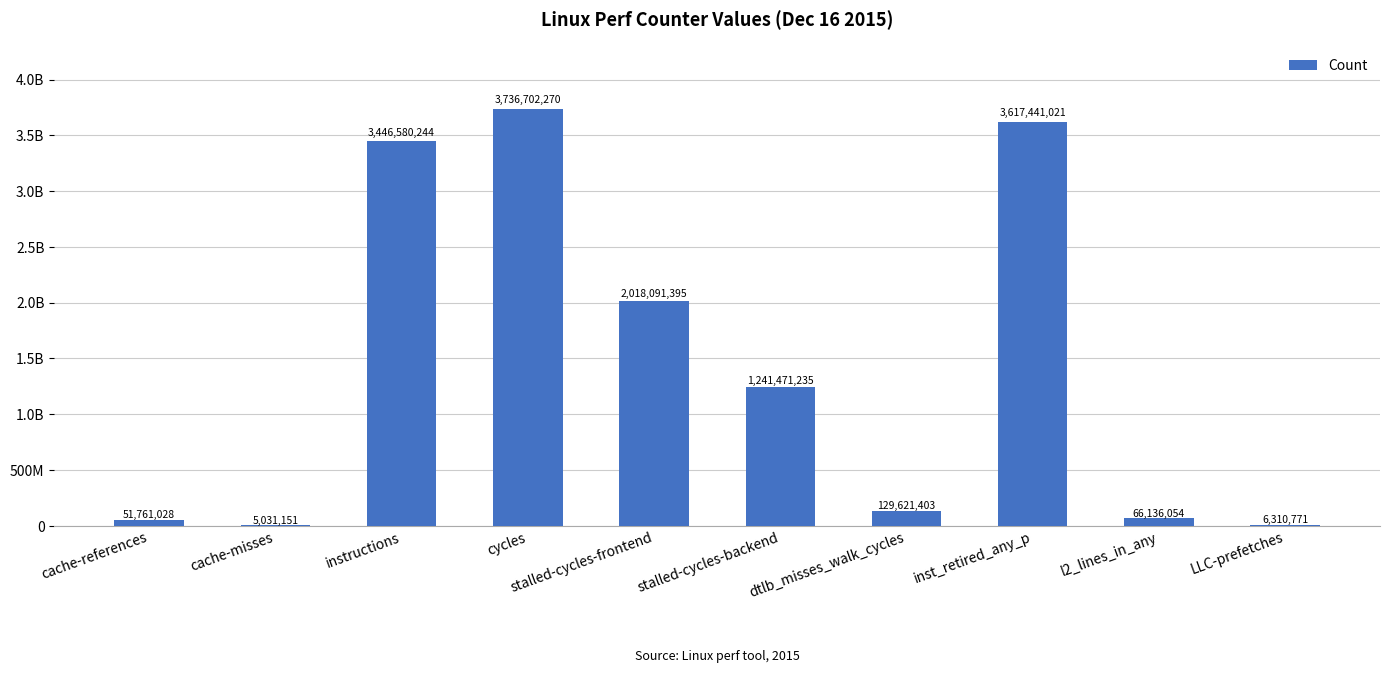

What is the difference between the maximum and minimum values?

3731671119